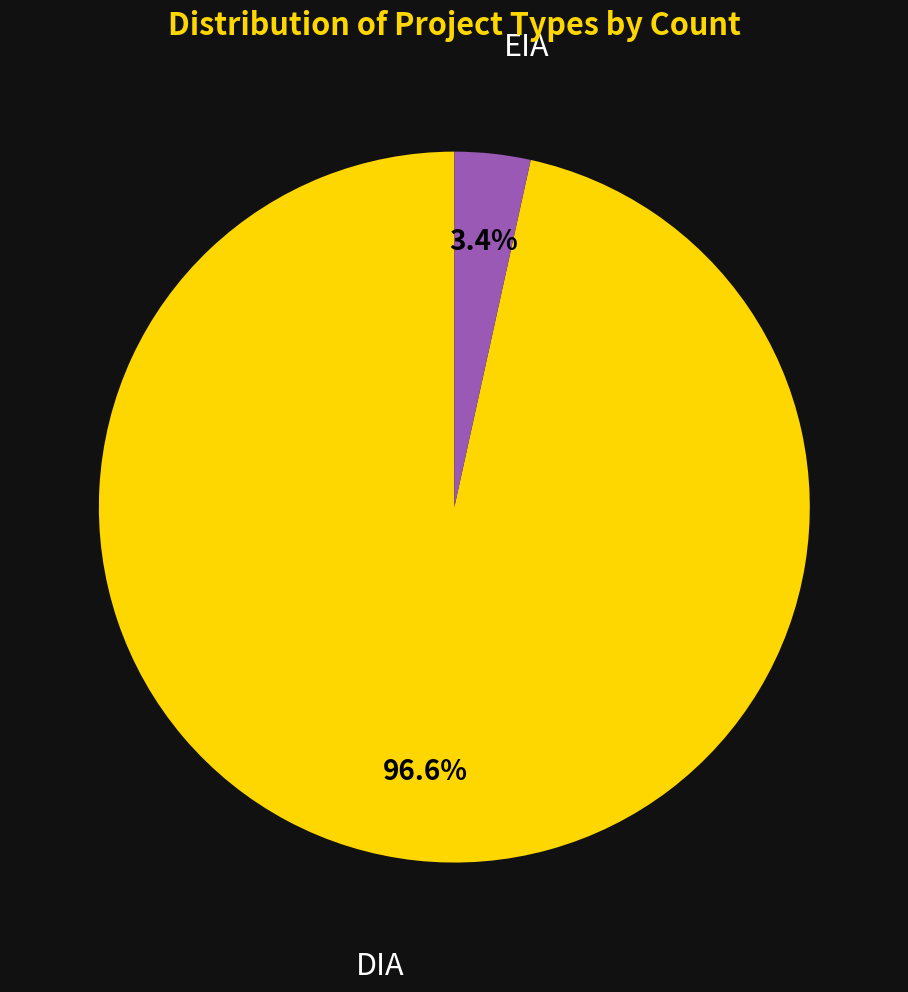

Is there any slice that represents more than half of the pie?

Yes